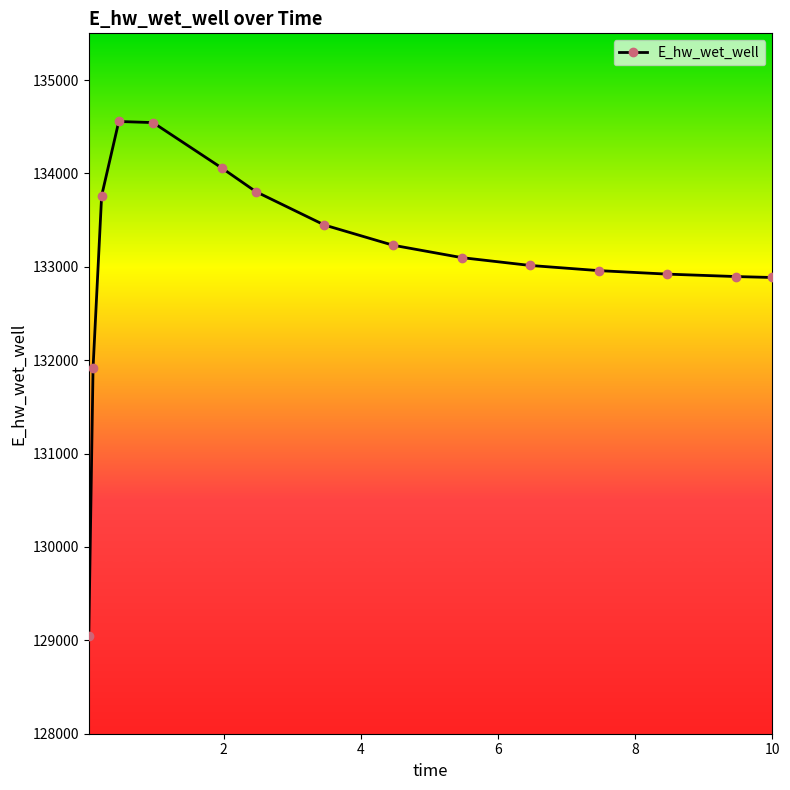

What is the greatest value displayed?

134556.1